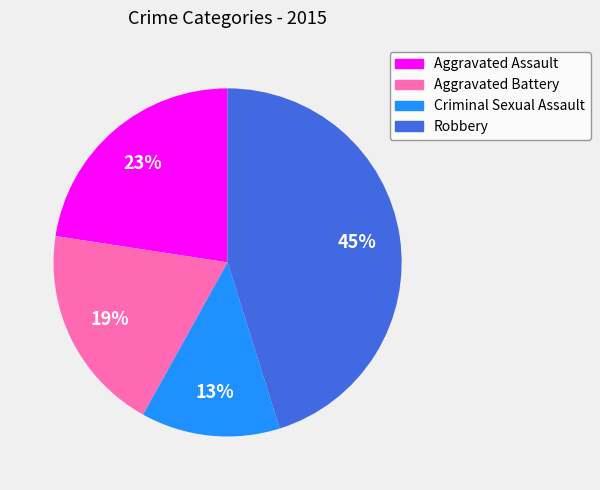

Is there a majority slice in this chart?

No